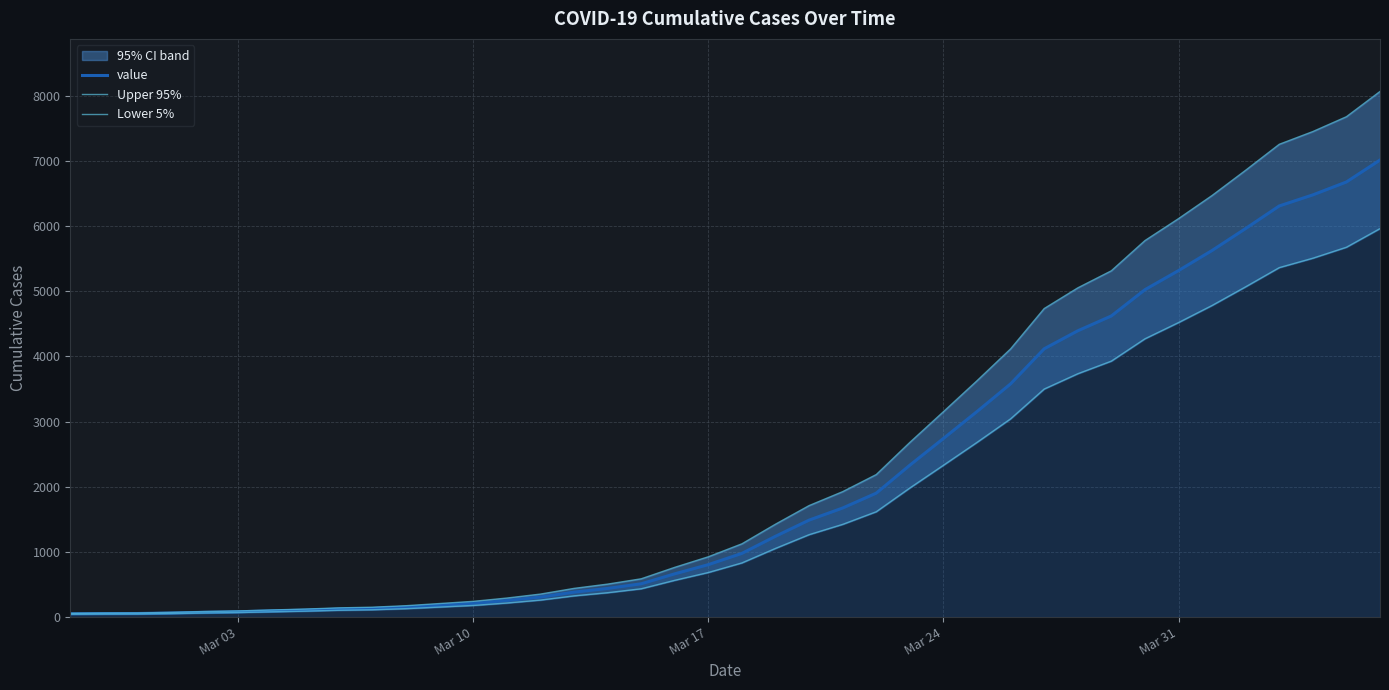

Which series has the largest total across all categories?

Upper 95%